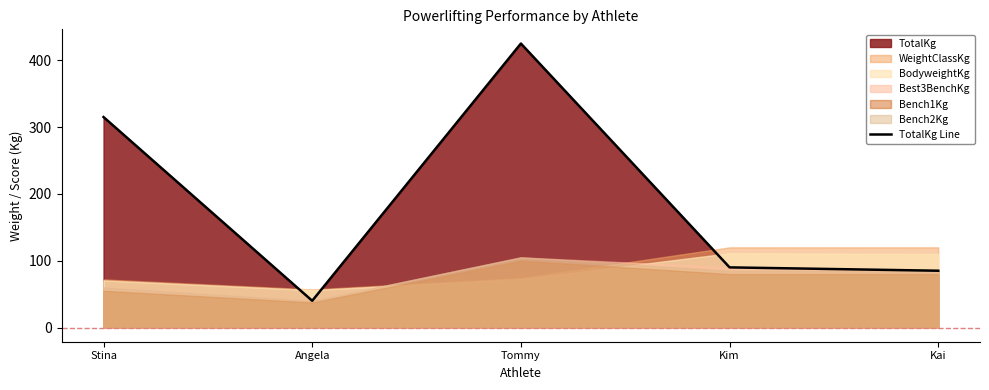

What is the change in value from Angela to Tommy?

+385